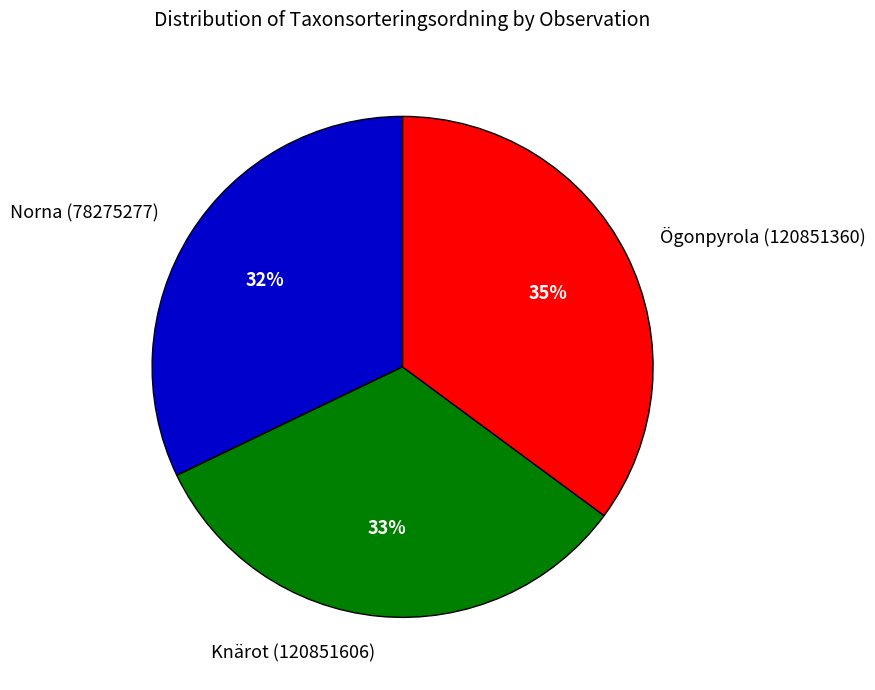

To the nearest percent, what is the difference between the Knärot (120851606) and Ögonpyrola (120851360) slice percentages?

2%